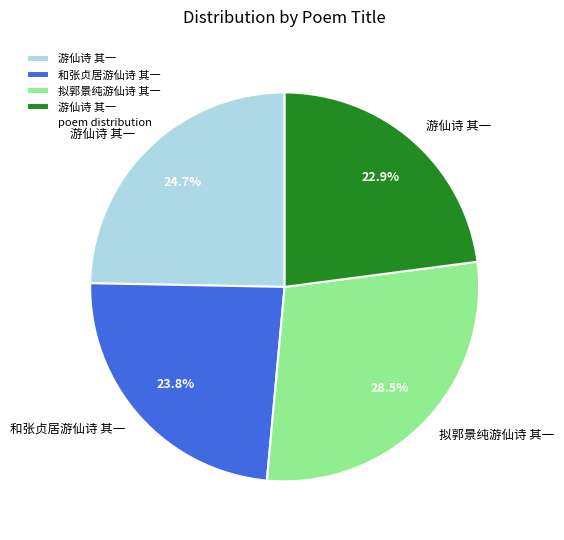

Is there a majority slice in this chart?

No